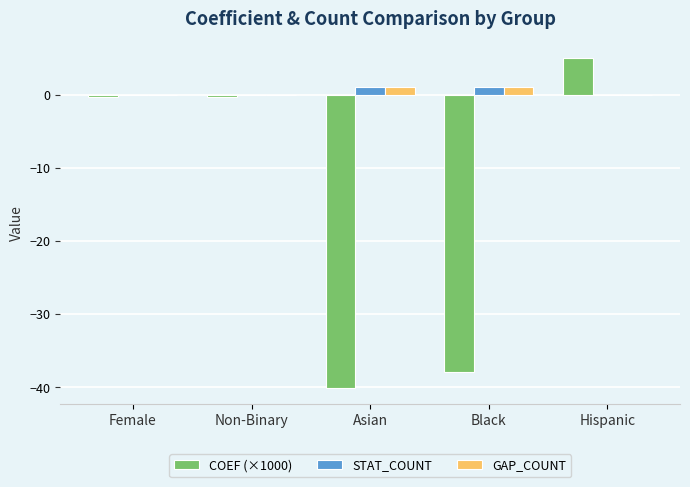

Does the chart contain stacked bars?

No